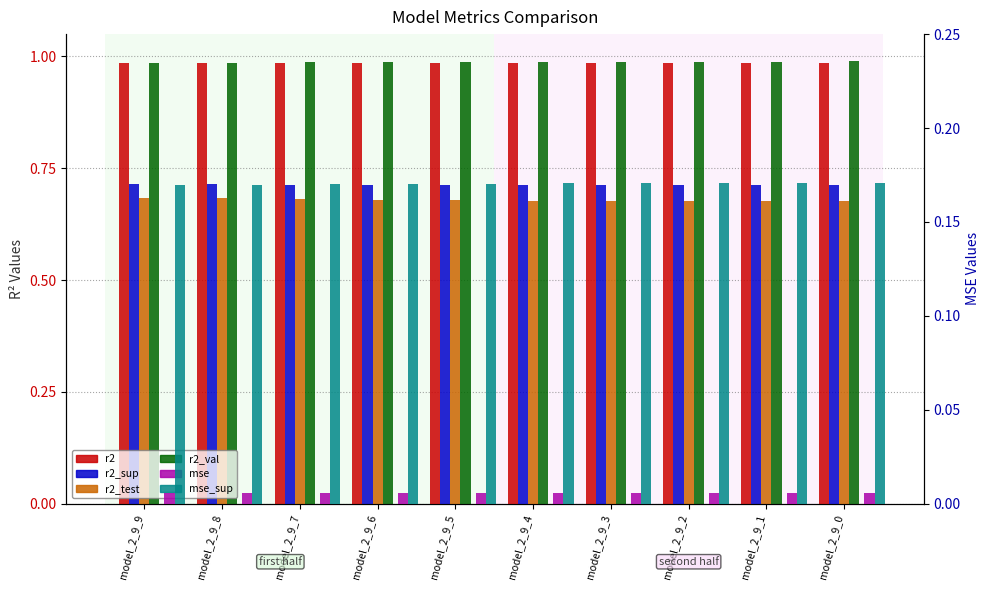

The value of mse at model_2_9_7 is 0.0. True or false?

False